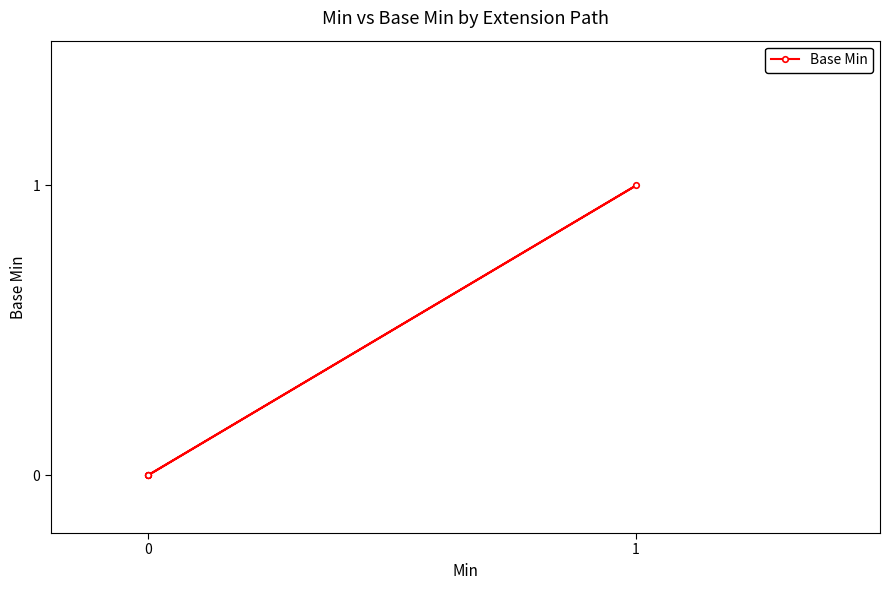

How many series are shown in this chart?

1